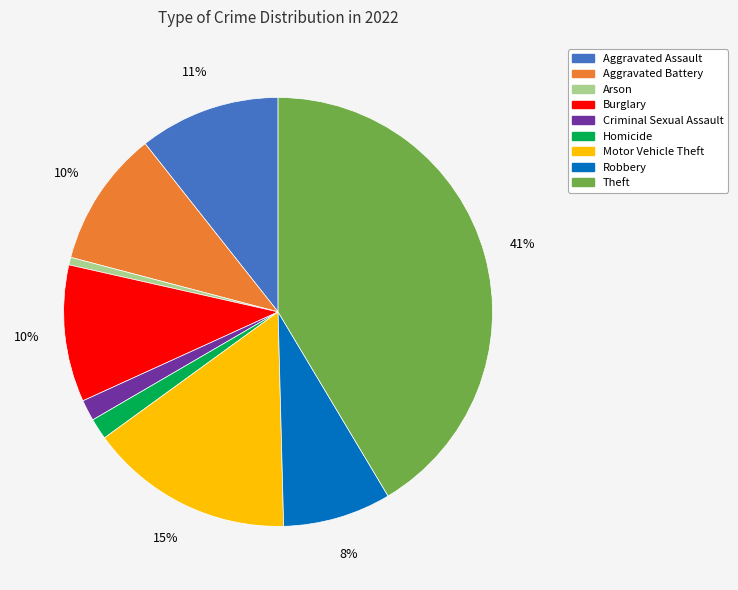

True or false: Motor Vehicle Theft accounts for 15% of the total.

True